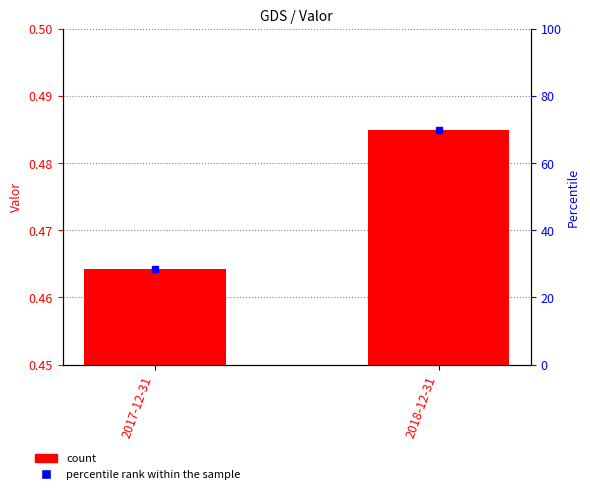

What is the value of the 2nd bar from the left?

0.5